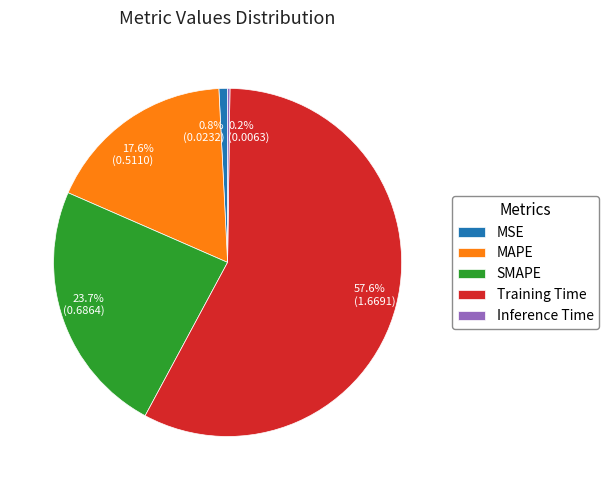

To the nearest percent, what is the difference between the largest and smallest slice percentages?

57%